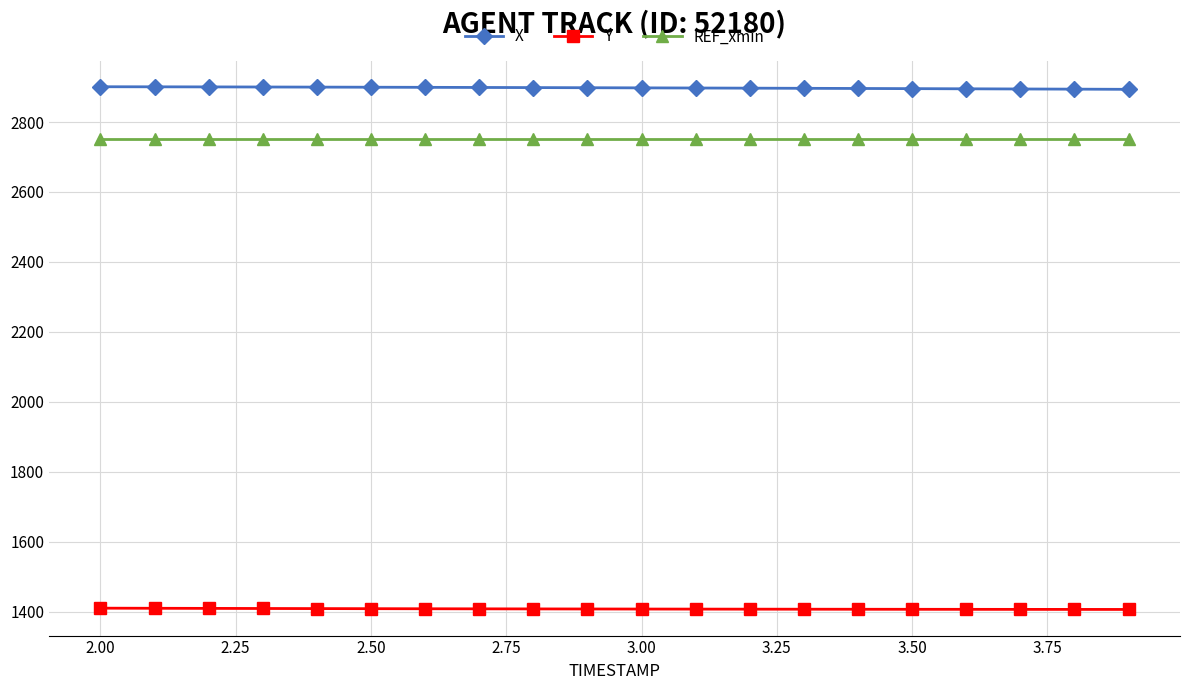

Which series has the largest total across all categories?

X